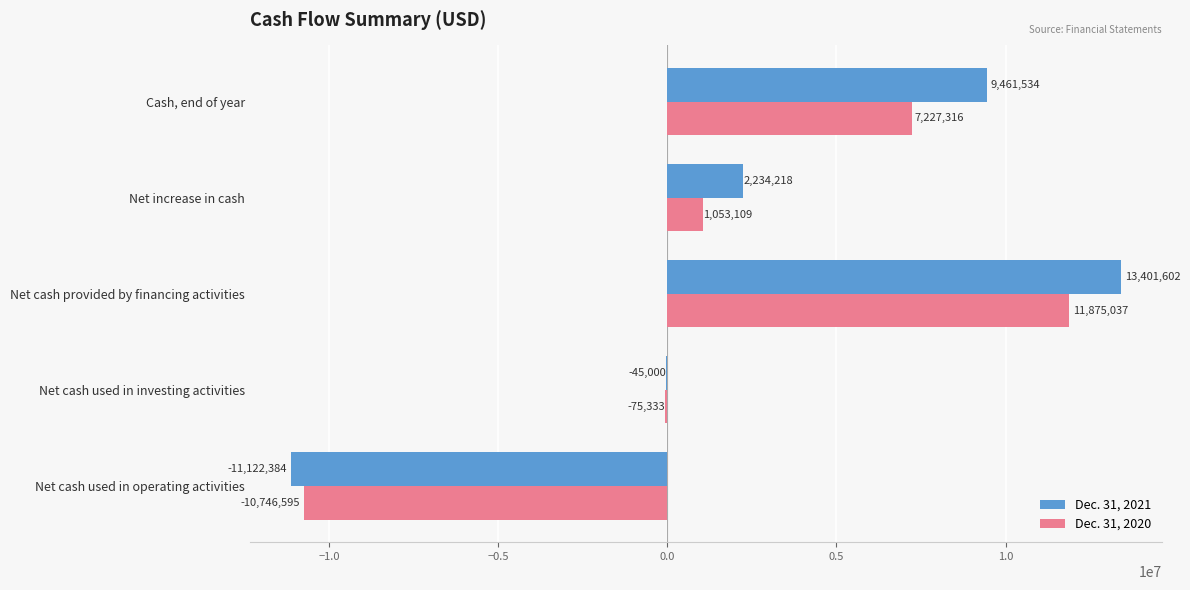

Which category has the highest value across all series?

Net cash provided by financing activities